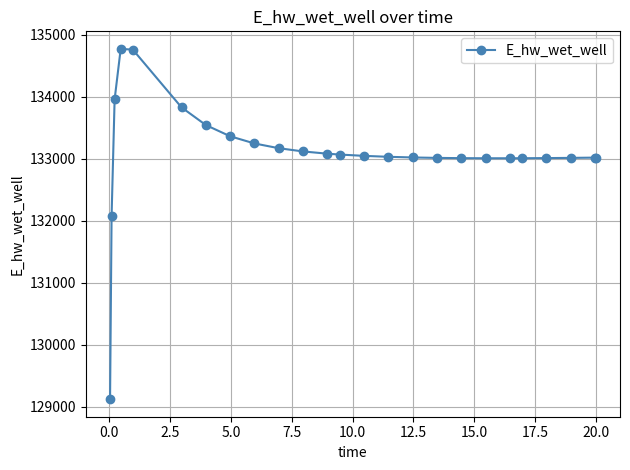

True or false: the data has more than 0 interior local peaks.

True